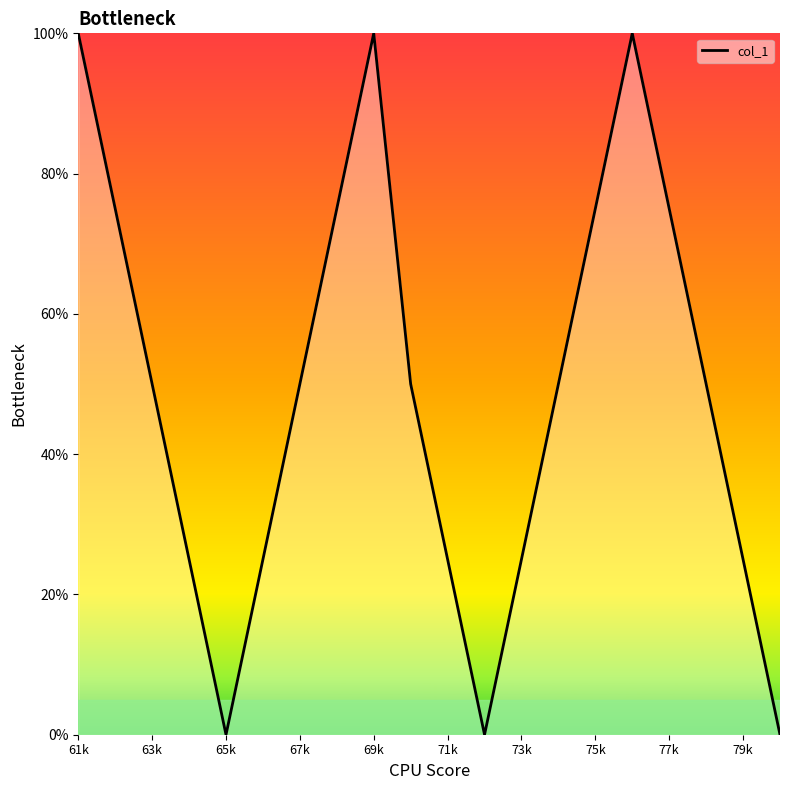

What is the difference between the maximum and minimum values?

100